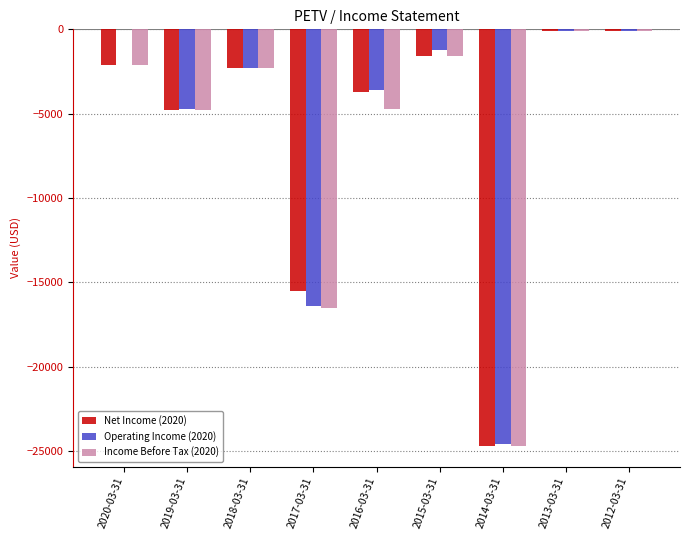

Is it true that Income Before Tax (2020) equals -100 at 2013-03-31?

True